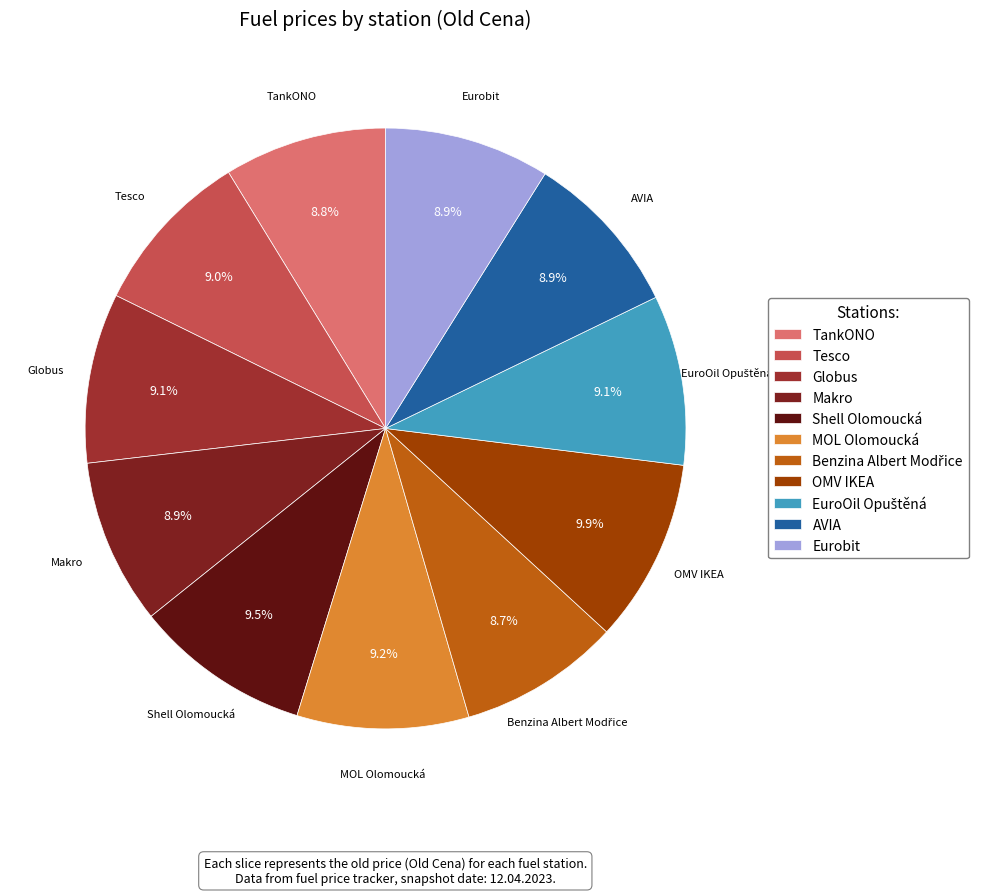

True or false: Eurobit accounts for 1% of the total.

False